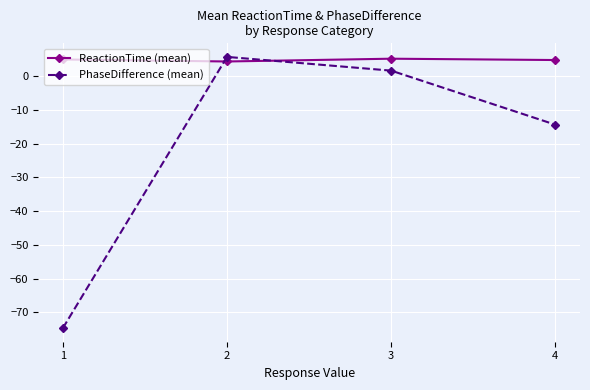

The value of ReactionTime (mean) at 2 is 4.4. True or false?

True